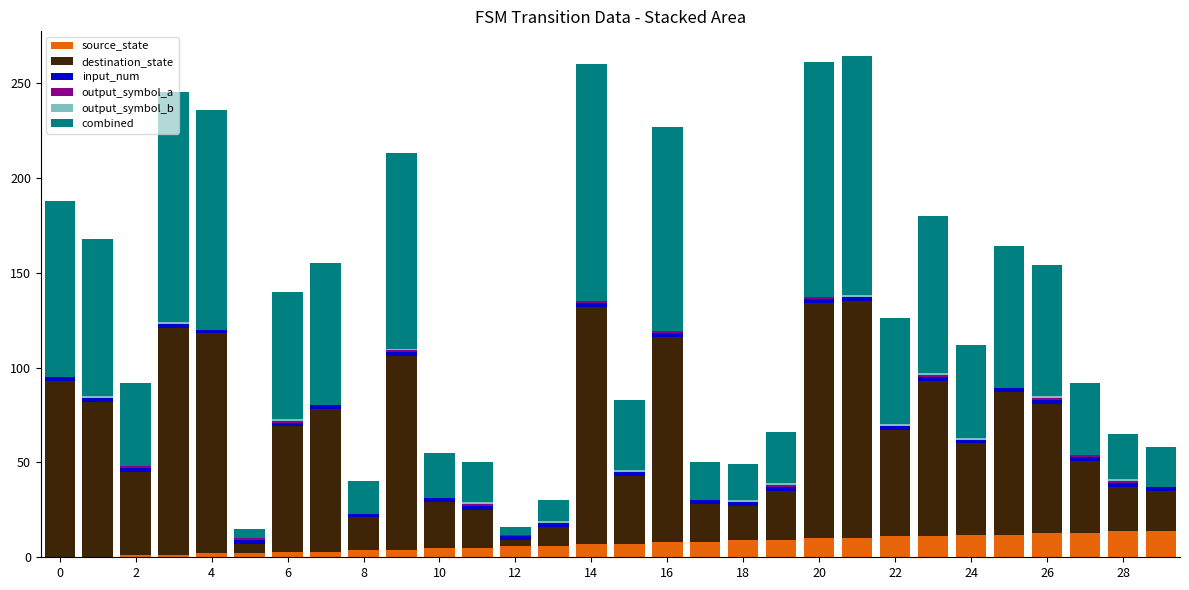

What is the highest value of the source_state series?

14